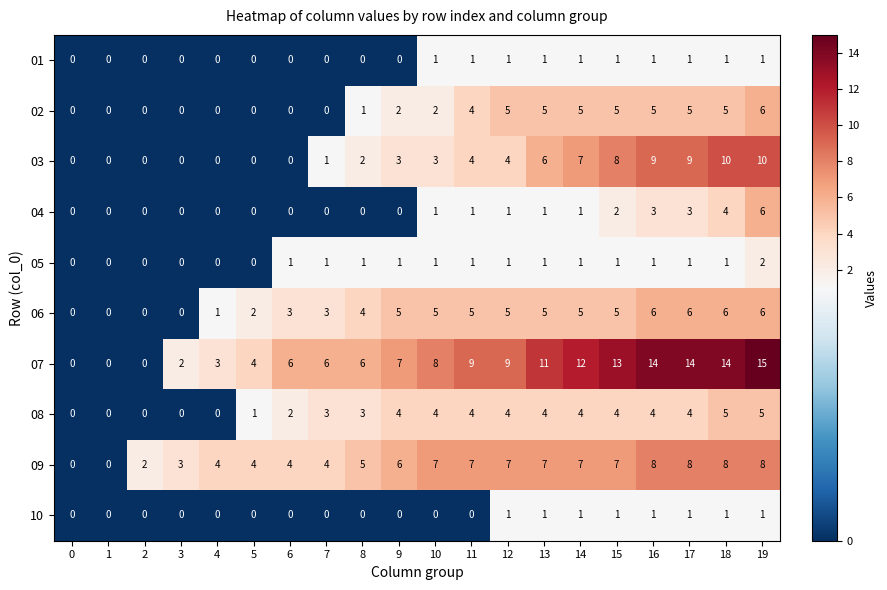

What is the maximum value for 02?

6